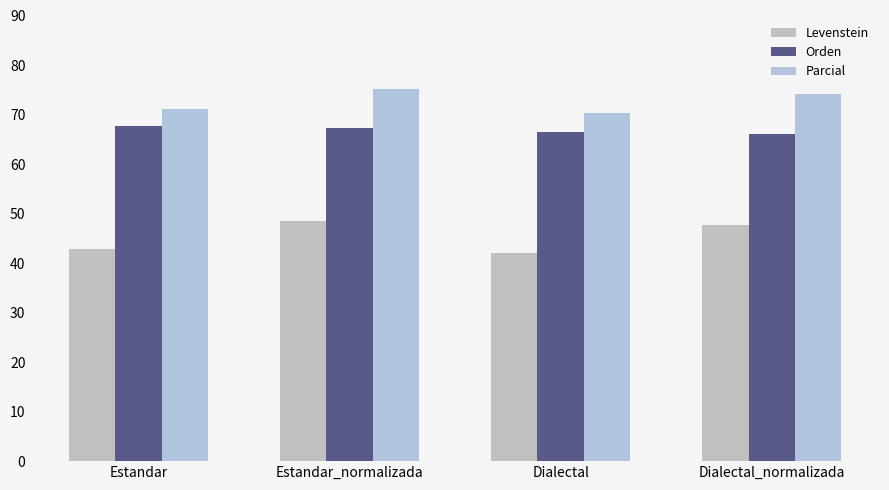

At which category is the sum across all series the highest?

Estandar_normalizada